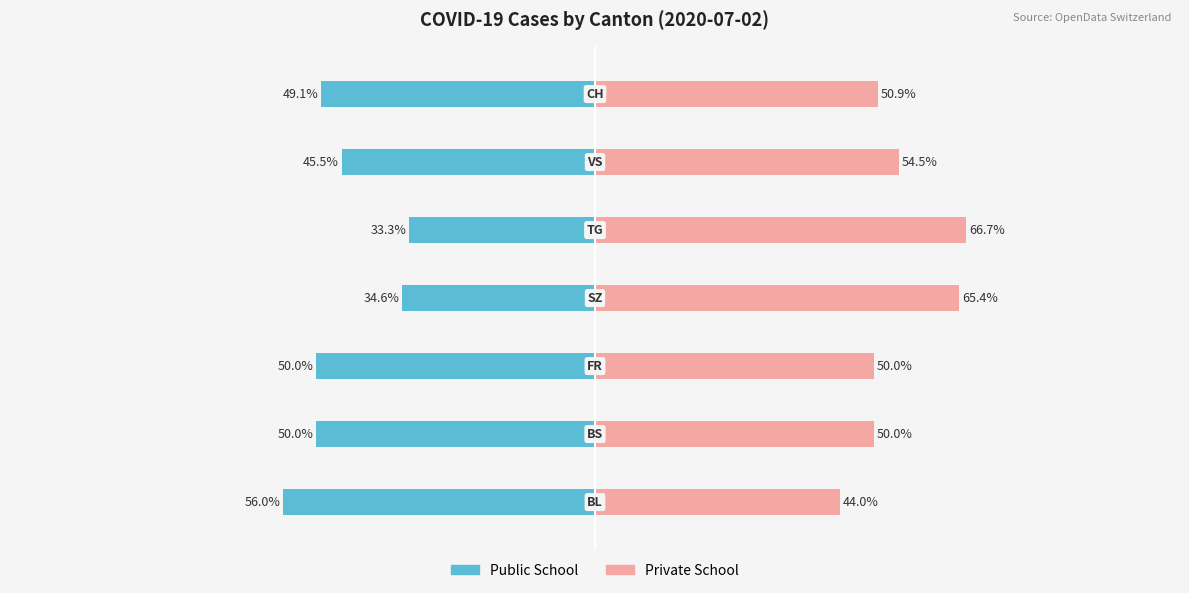

List the series in order of their overall mean, highest first.

Private School, Public School